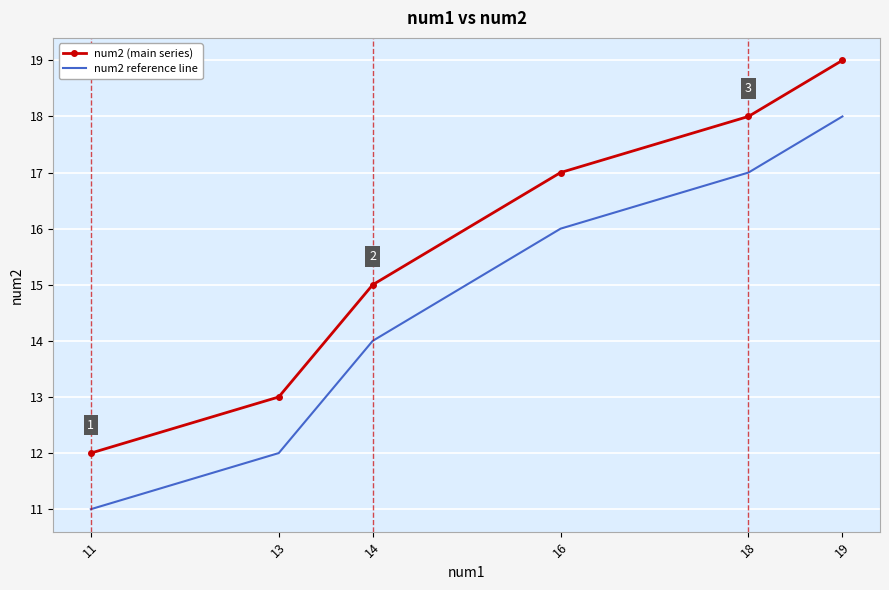

At how many categories does at least one series exceed 14?

4